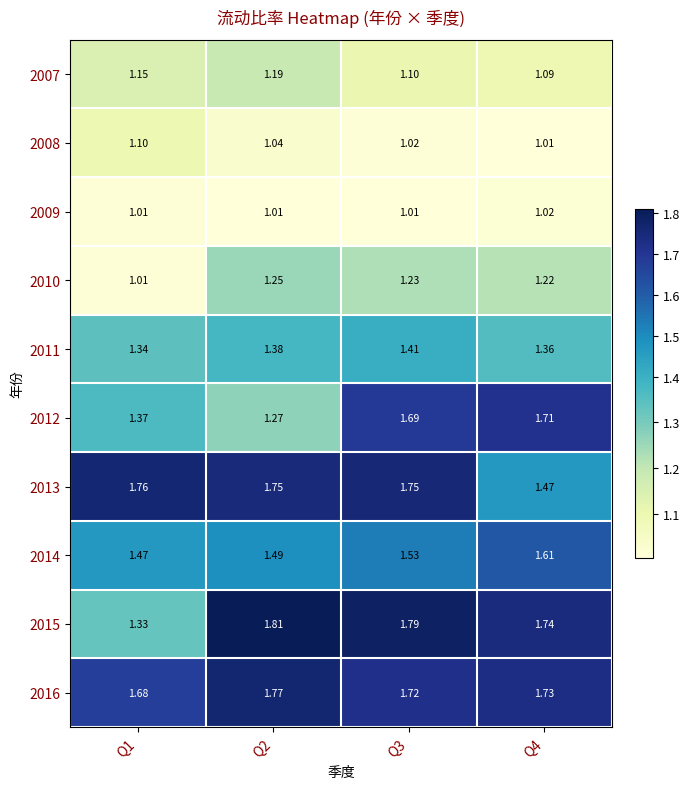

Is the value of 2011 at Q1 greater than the value of 2015 at Q3?

No